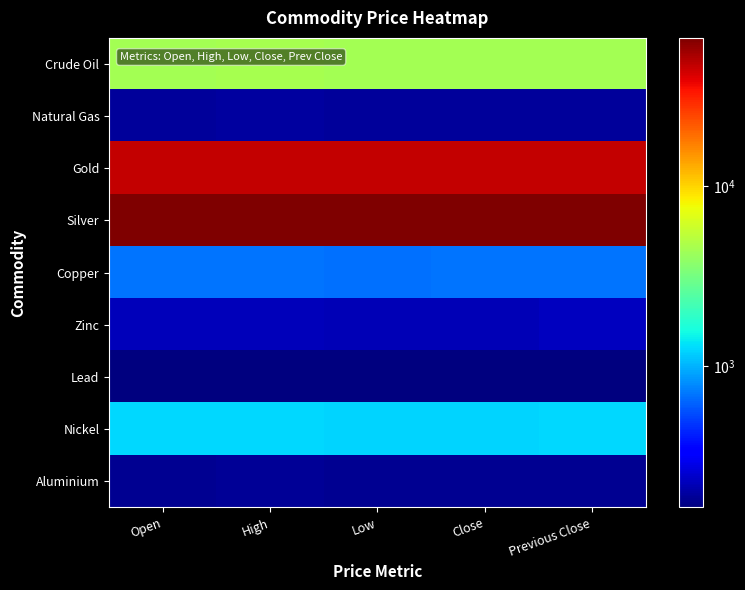

Which has a higher value, High or Previous Close?

High